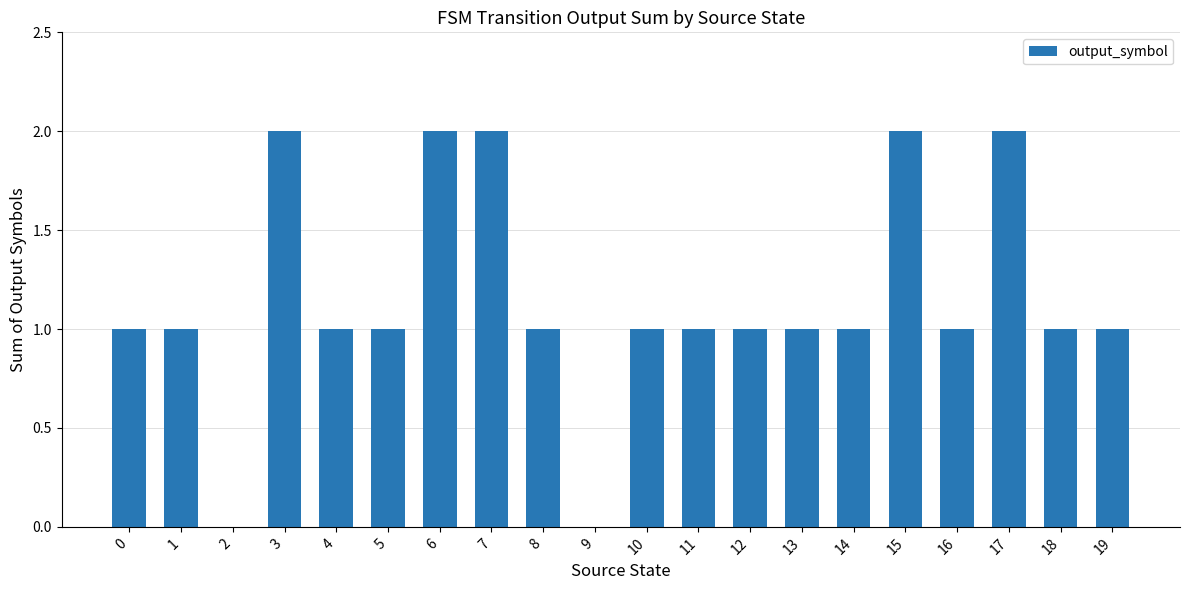

What value does the data have at 4?

1